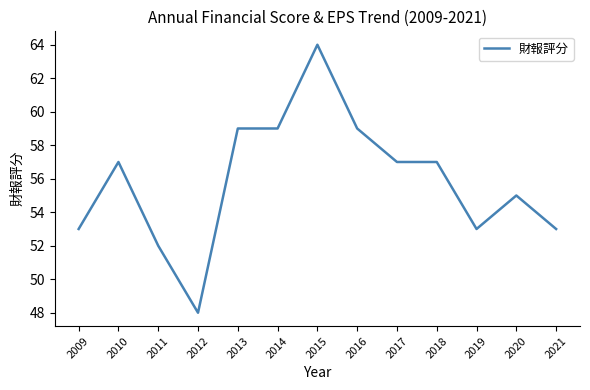

What value does the data have at 2016, to the nearest 5?

60